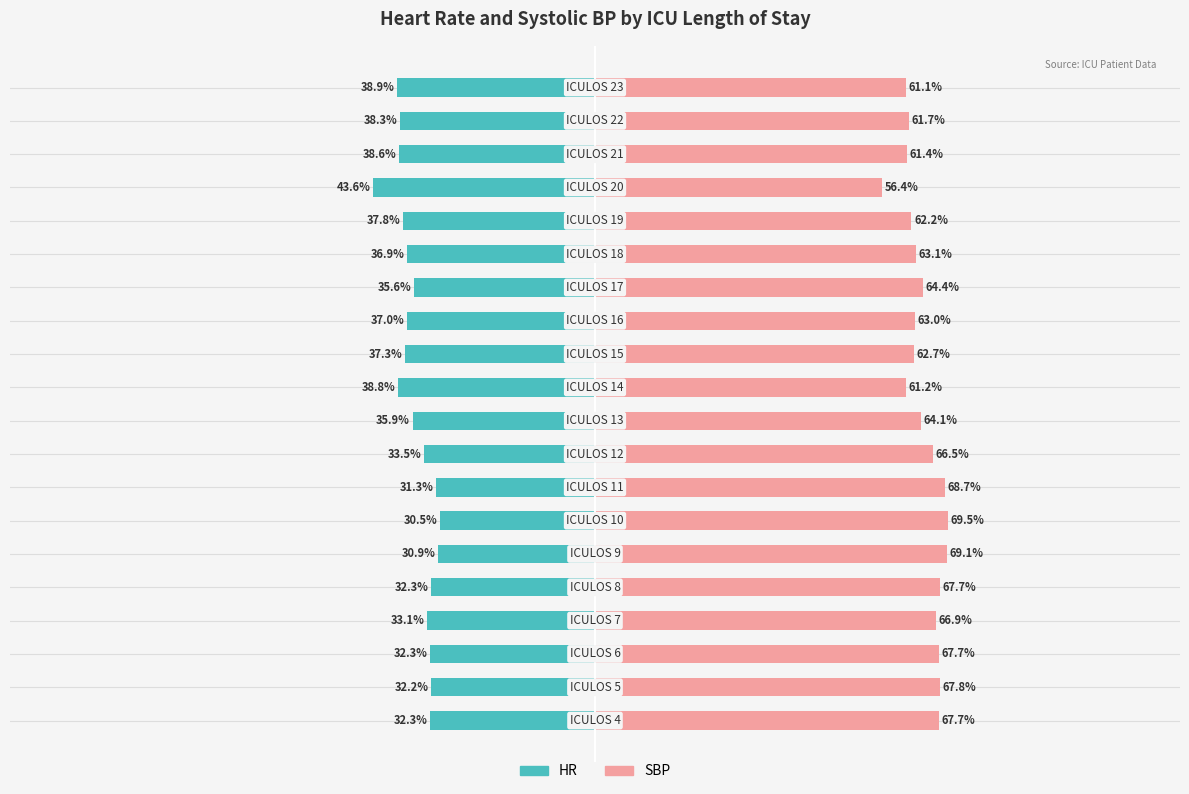

How many data points in HR are above -35?

9